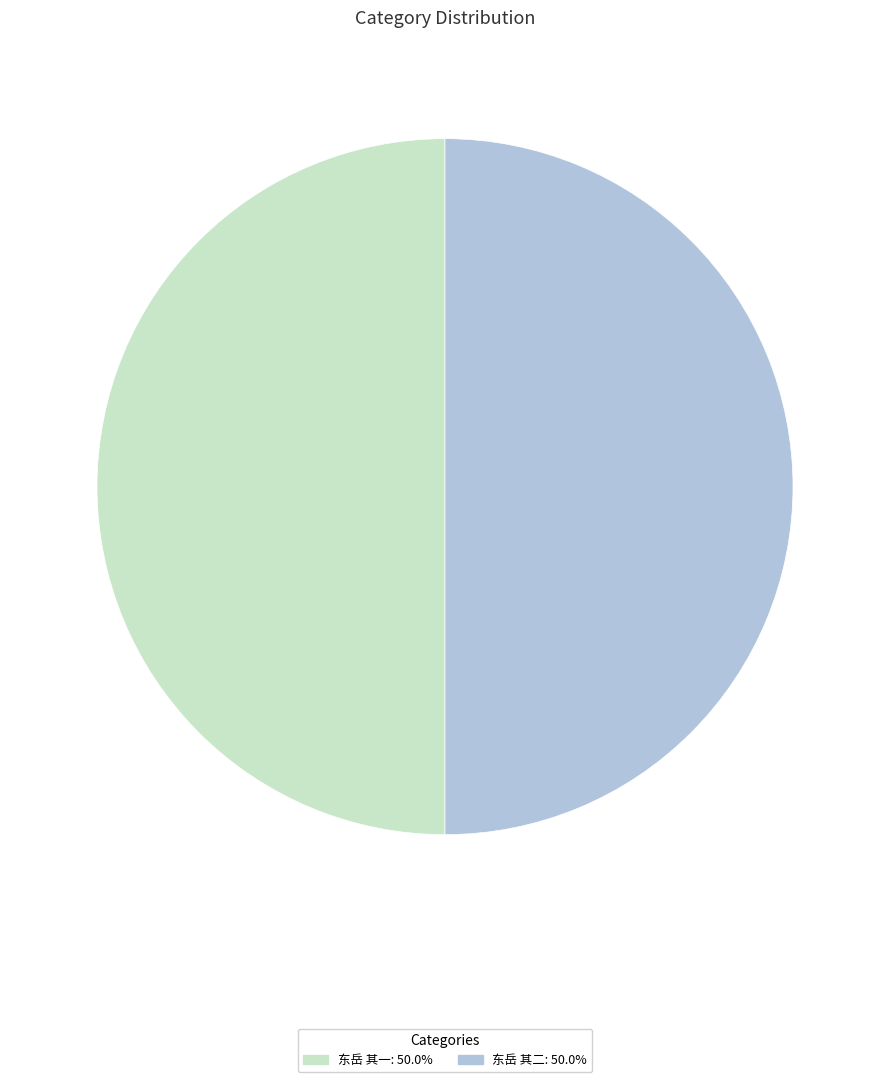

Count the number of slices in the pie.

2